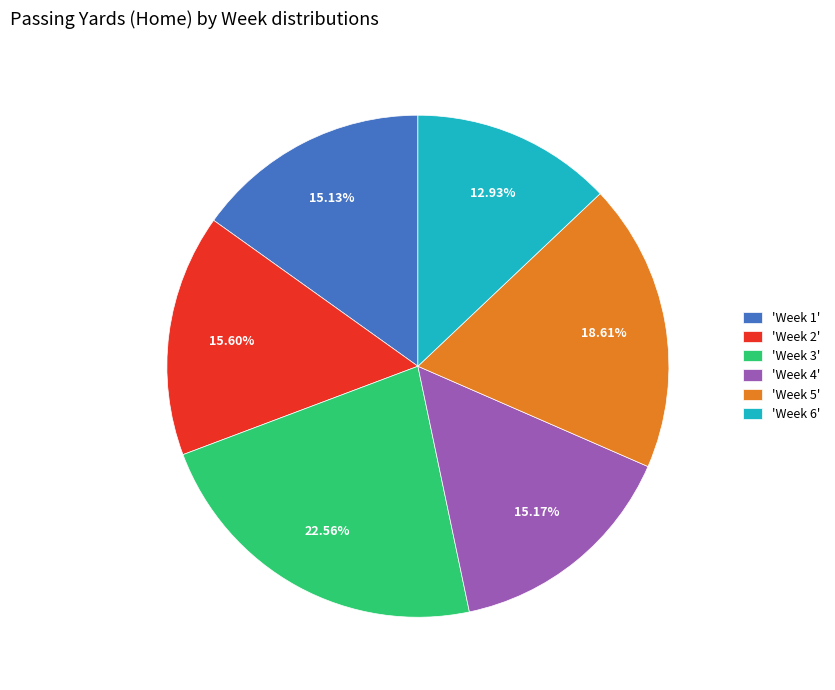

Is the sum of 'Week 5' and 'Week 4' greater than half?

No